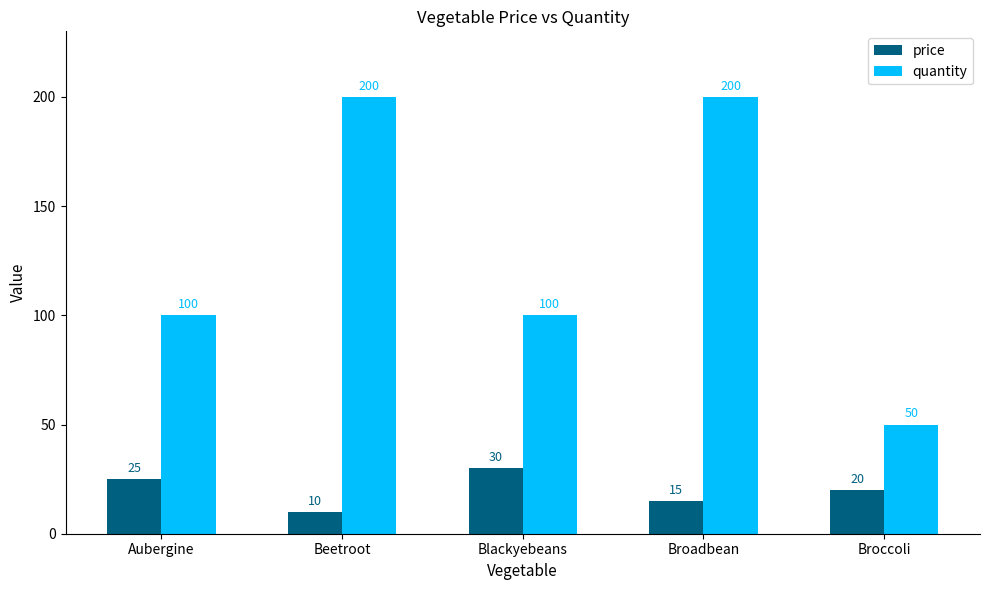

At which category does the chart reach its minimum across all series?

Beetroot